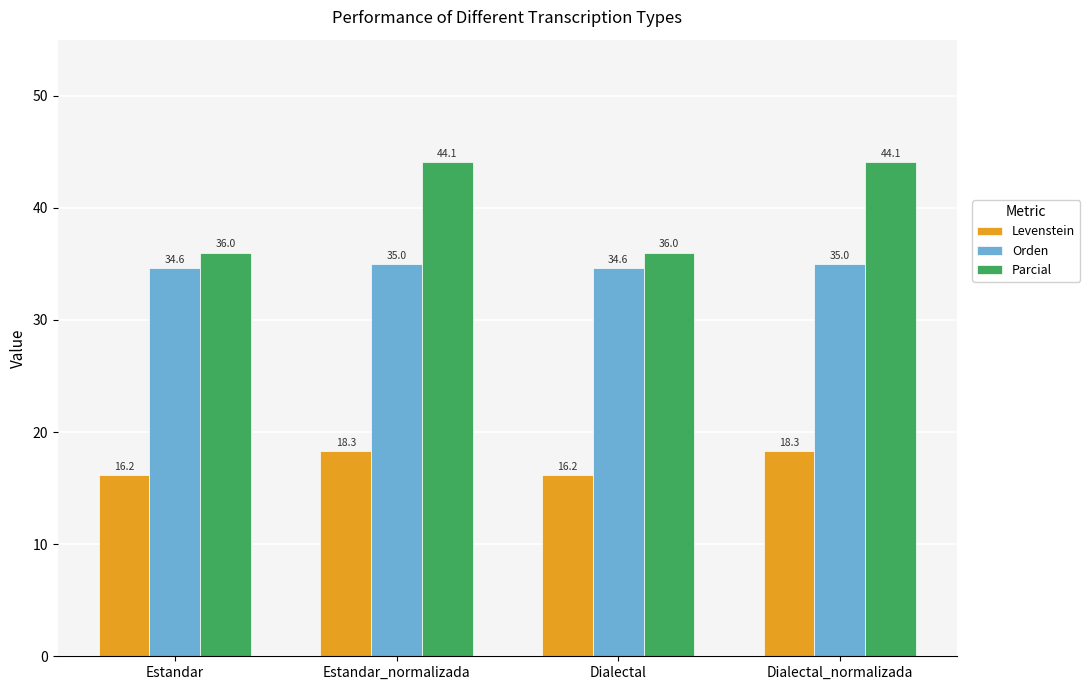

How many Orden values are between 34 and 35?

4